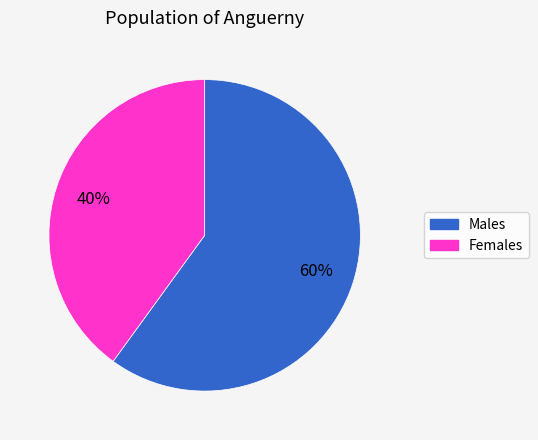

Is it true that Females is 40% of the pie?

True